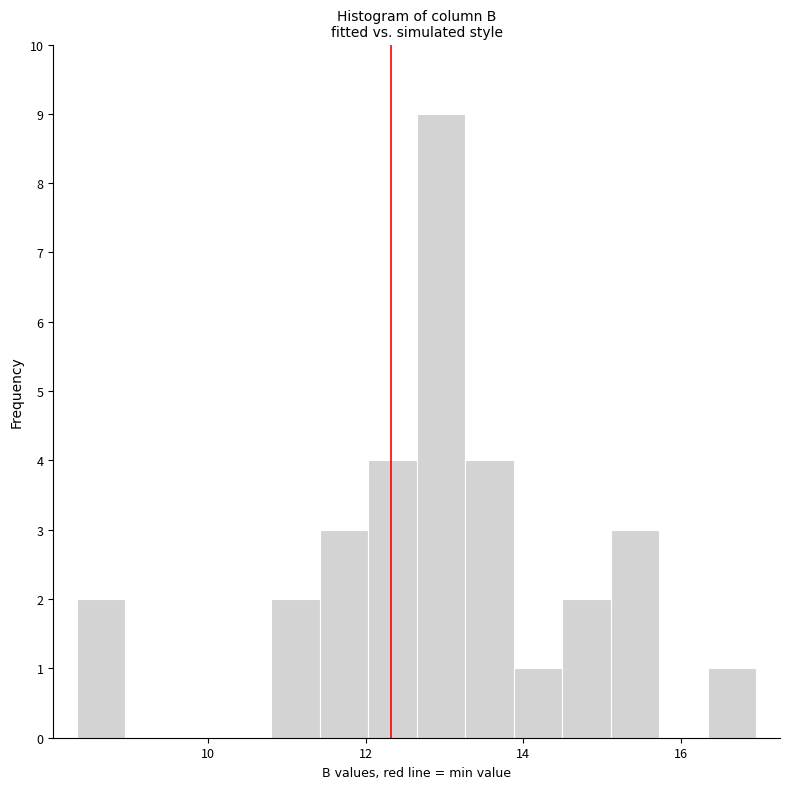

Read against the x-axis, roughly where is the centre of the tallest bar?

13.0